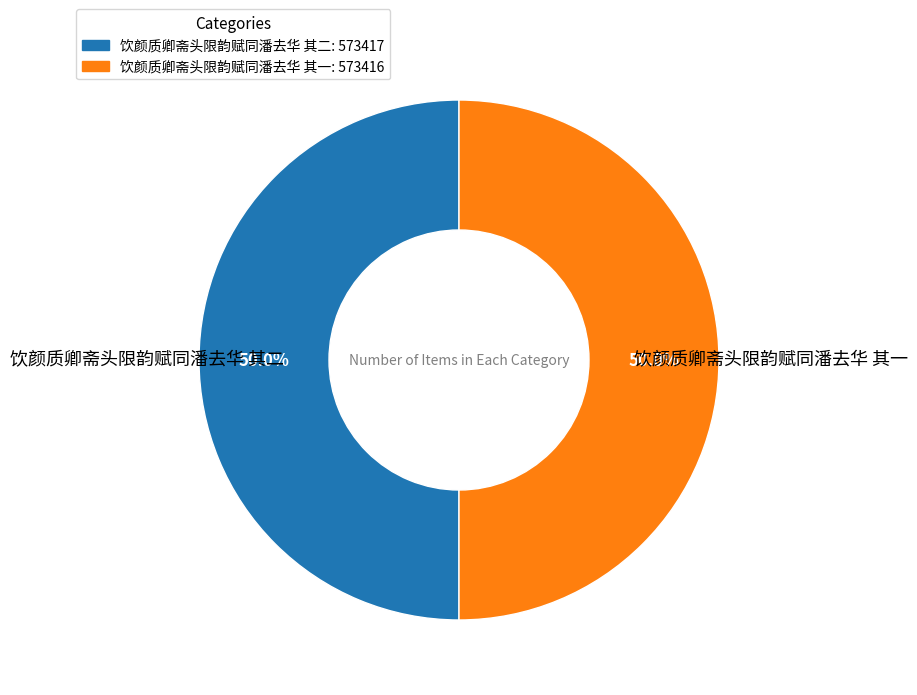

What percentage is NOT represented by 饮颜质卿斋头限韵赋同潘去华 其一?

50.0%